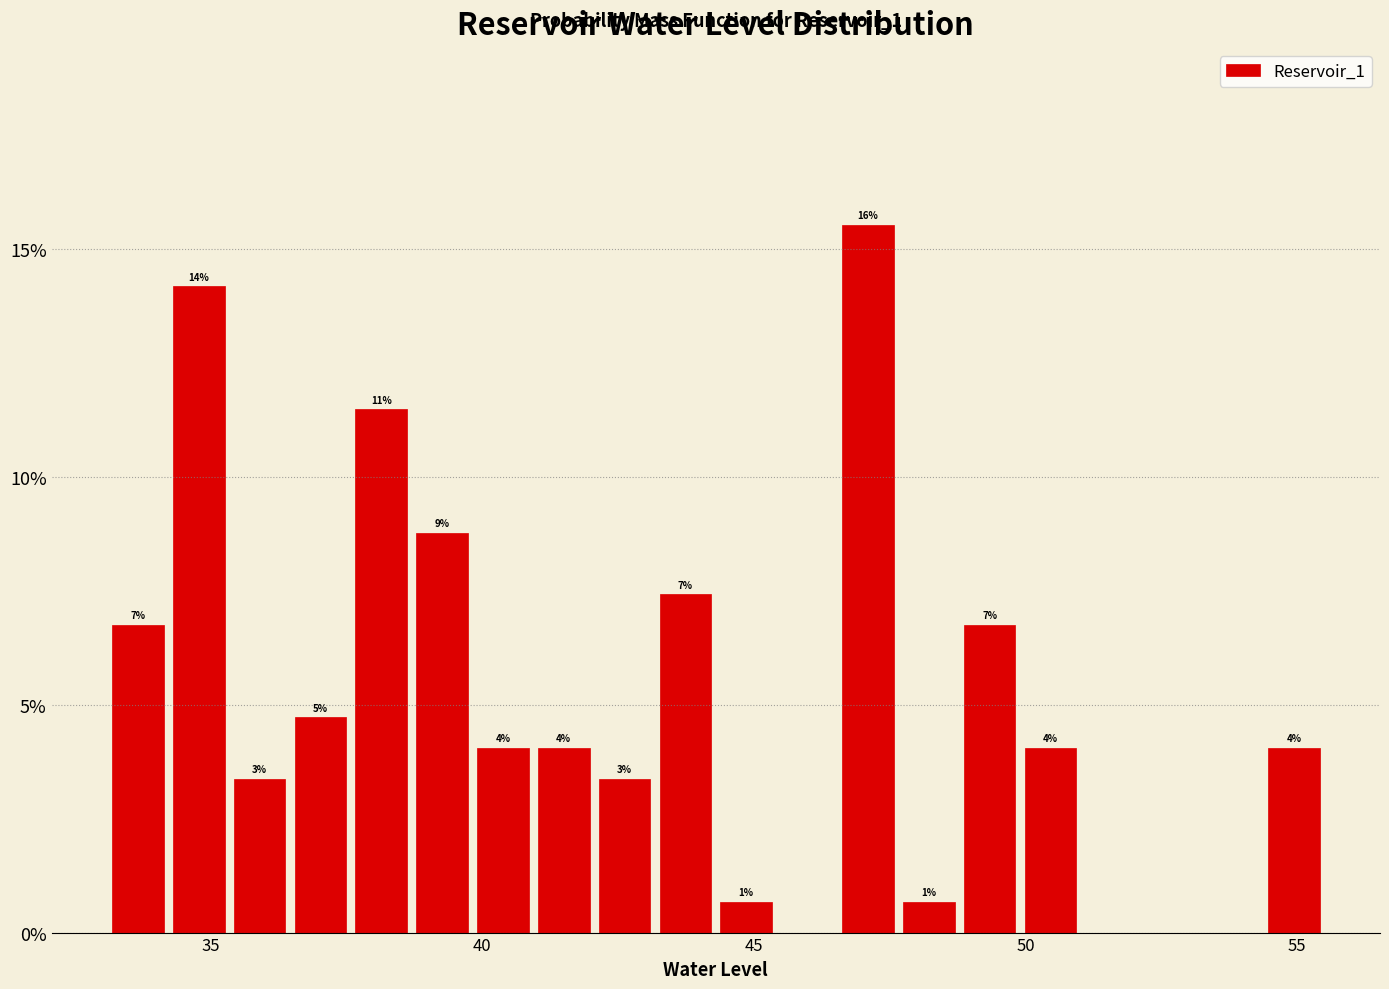

Read against the x-axis, roughly where is the centre of the tallest bar?

47.0